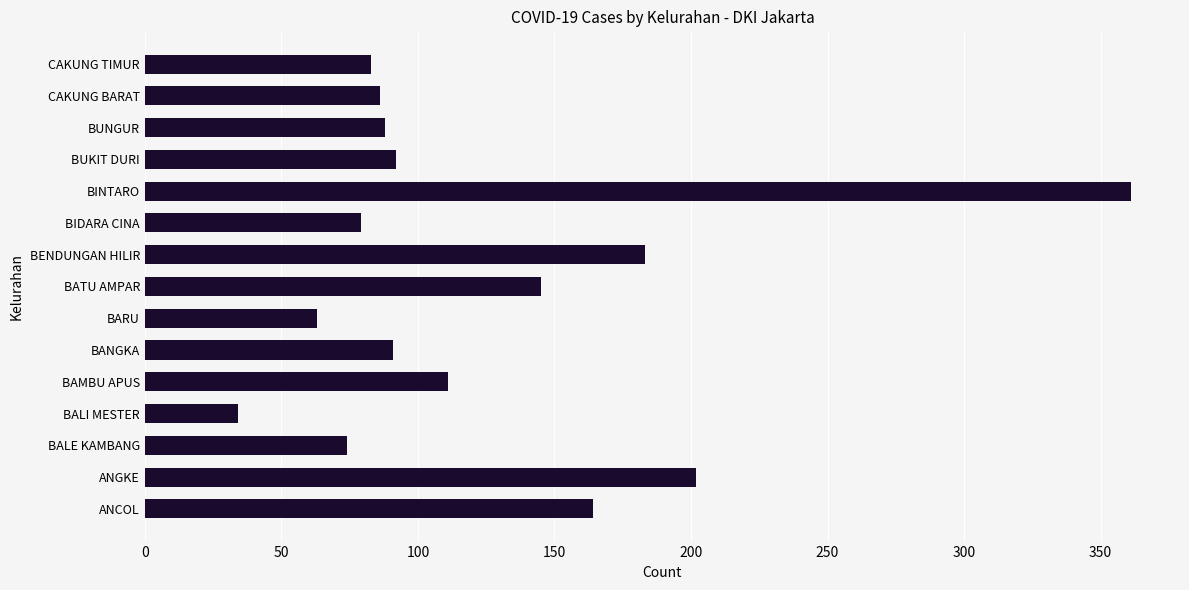

Does the chart contain any negative values?

No